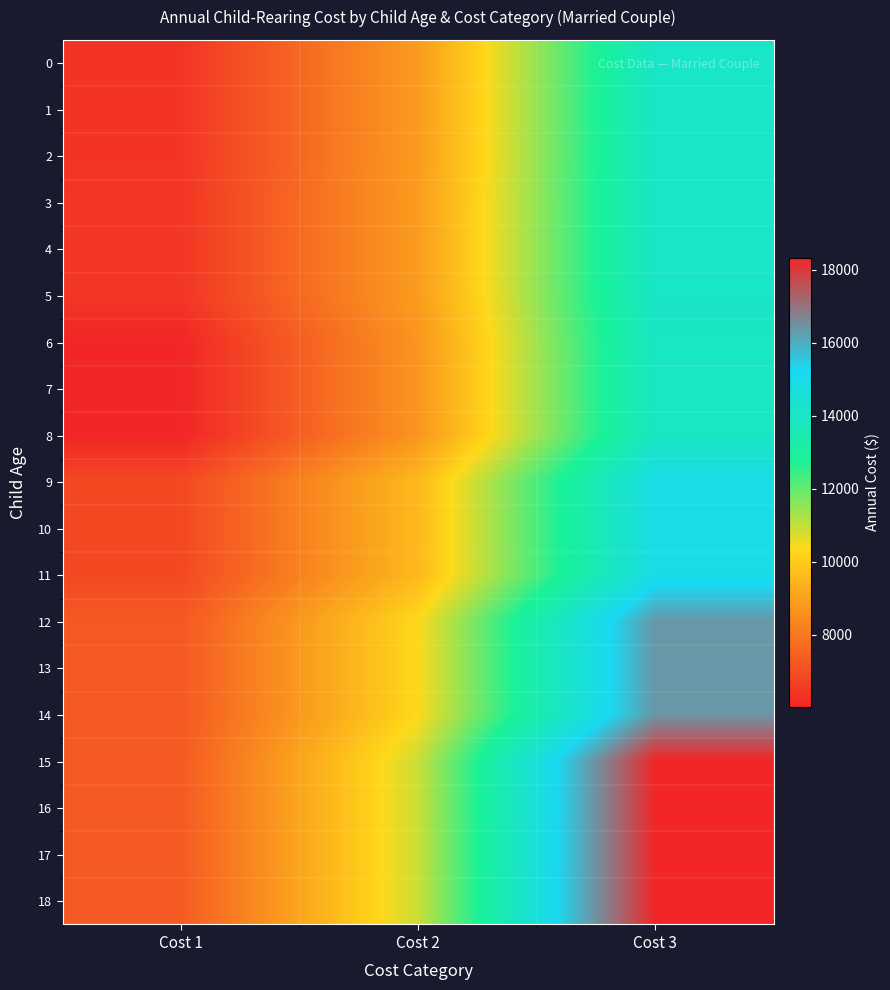

Rank the series by their maximum value, from highest to lowest.

15, 16, 17, 18, 12, 13, 14, 9, 10, 11, 3, 4, 5, 0, 1, 2, 6, 7, 8